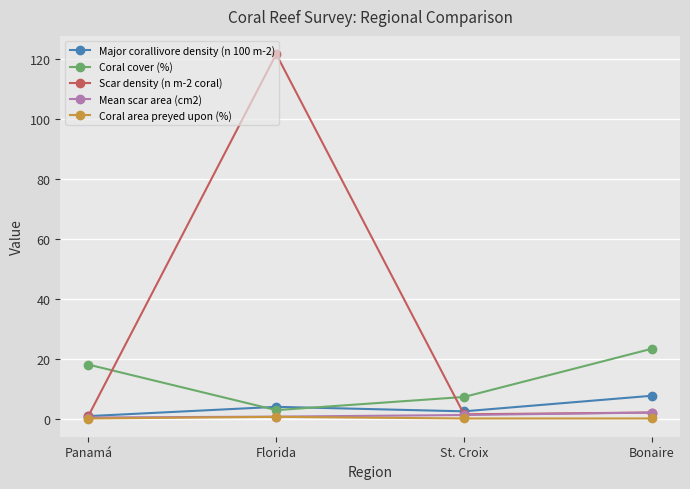

True or false: Mean scar area (cm2) has a value of 0.3 at Panamá.

True